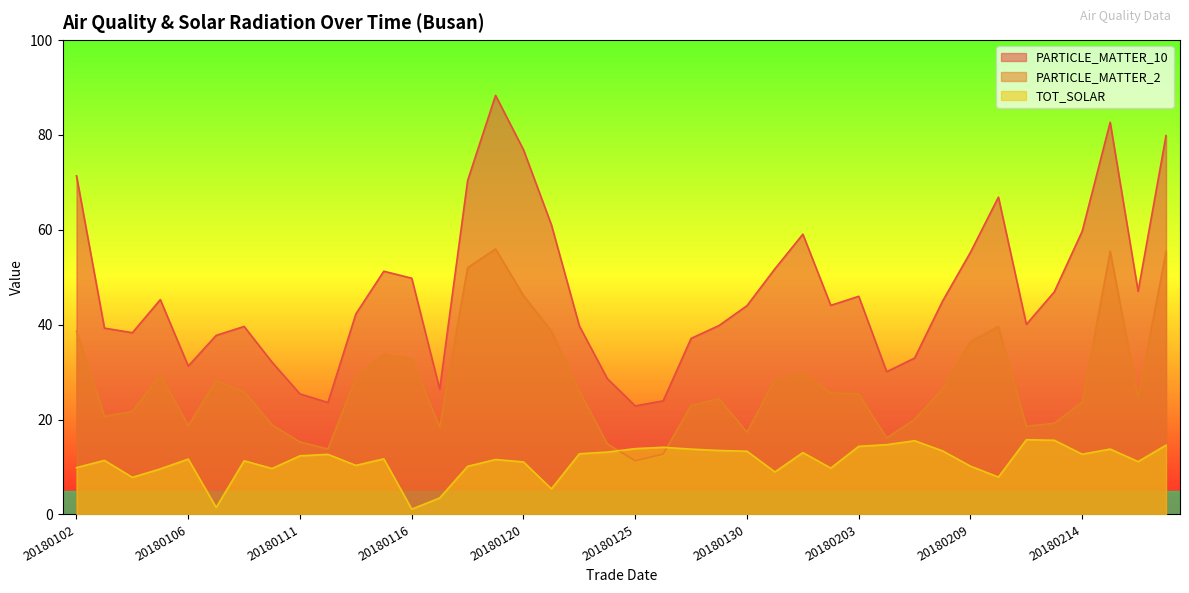

Where is PARTICLE_MATTER_2 nearest to the value 33?

20180116